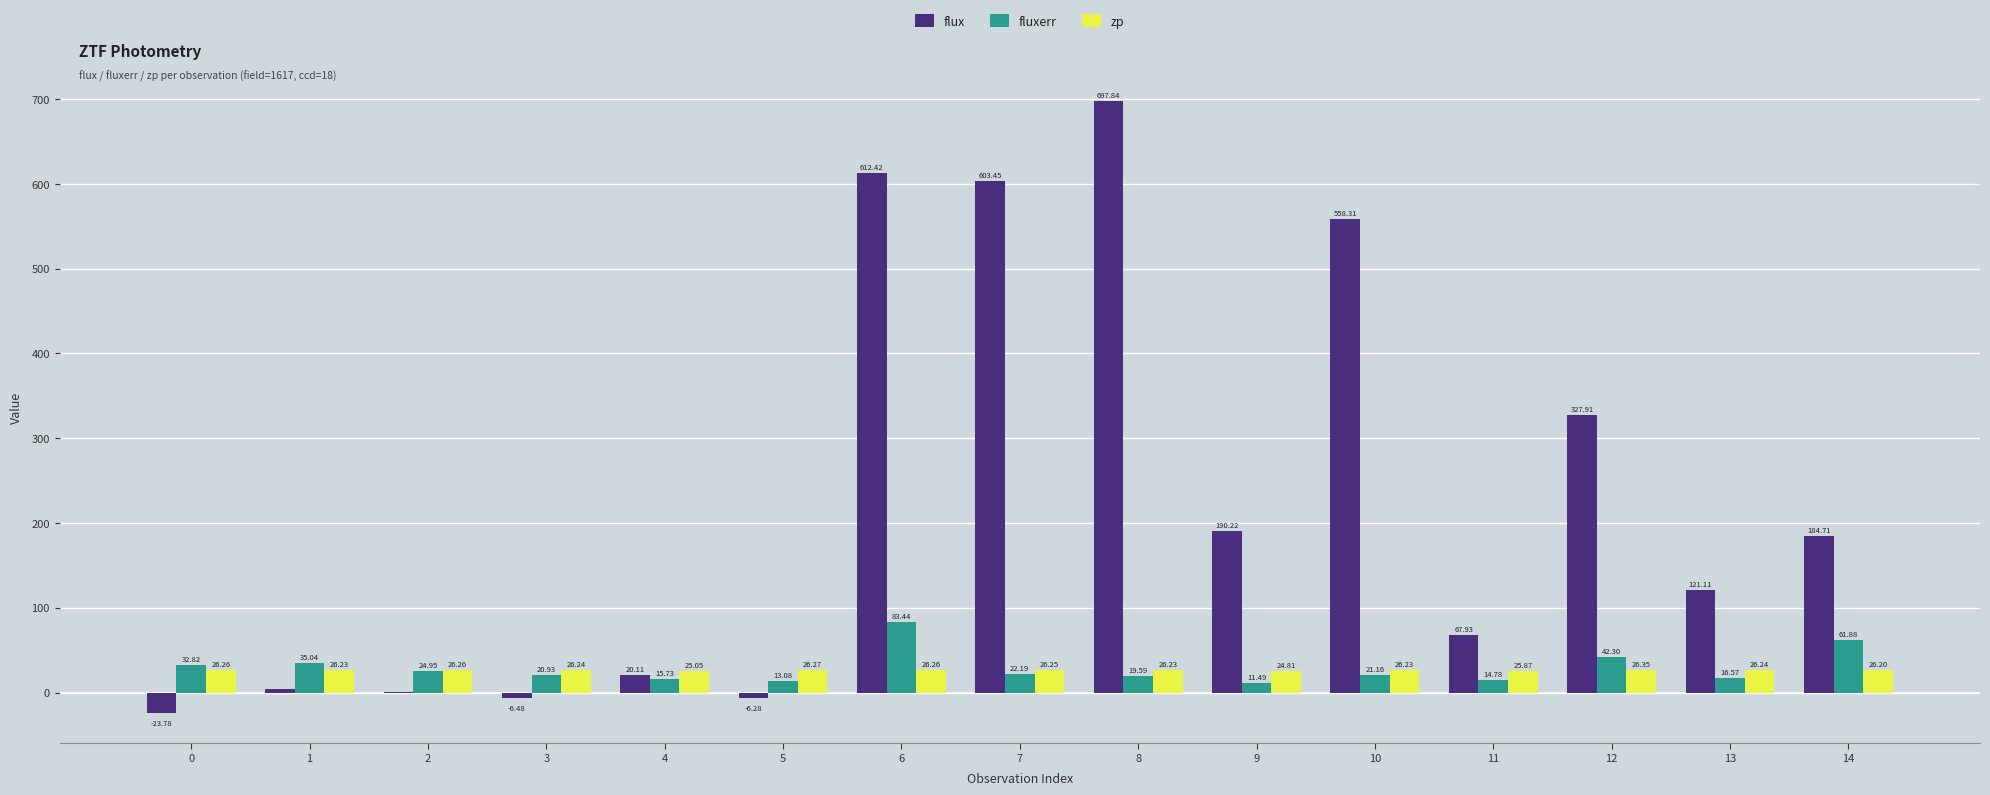

At which category is the sum across all series the highest?

8